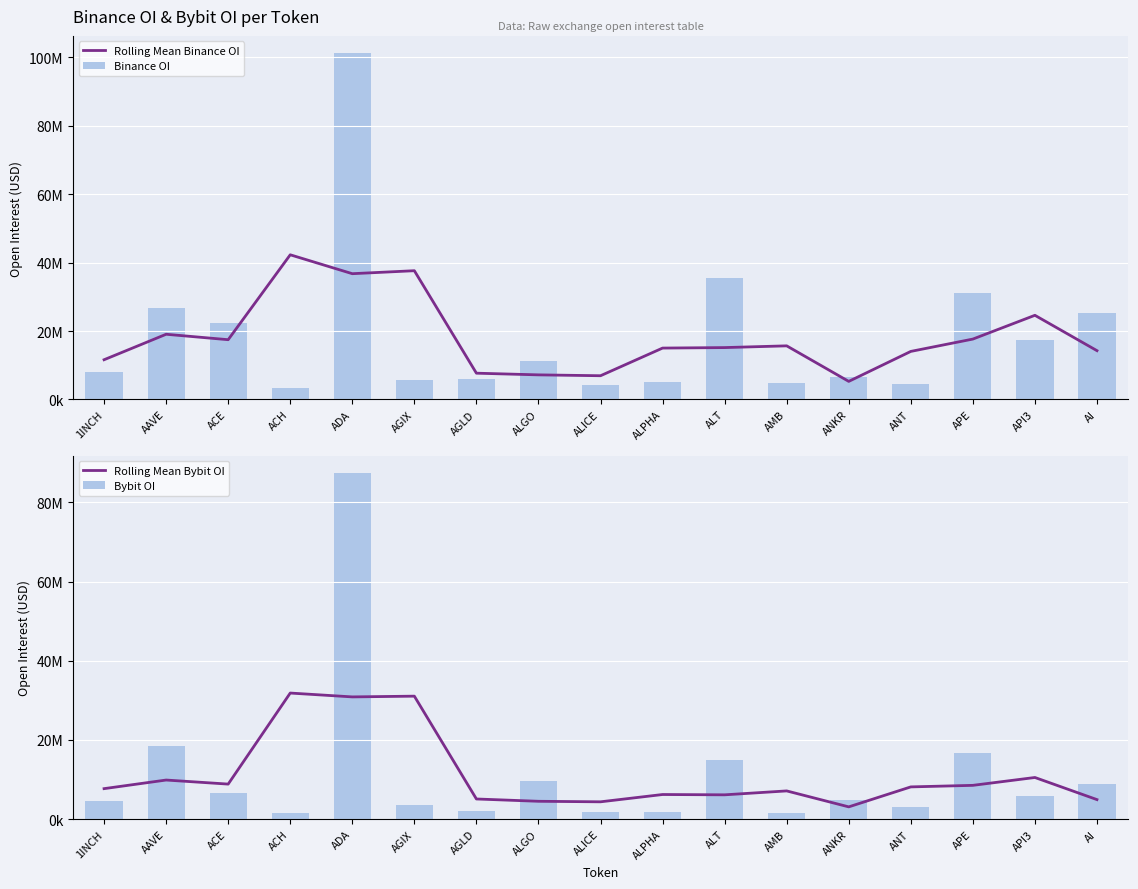

Is the value of Rolling Mean Bybit OI at ADA greater than the value of Binance OI at API3?

Yes